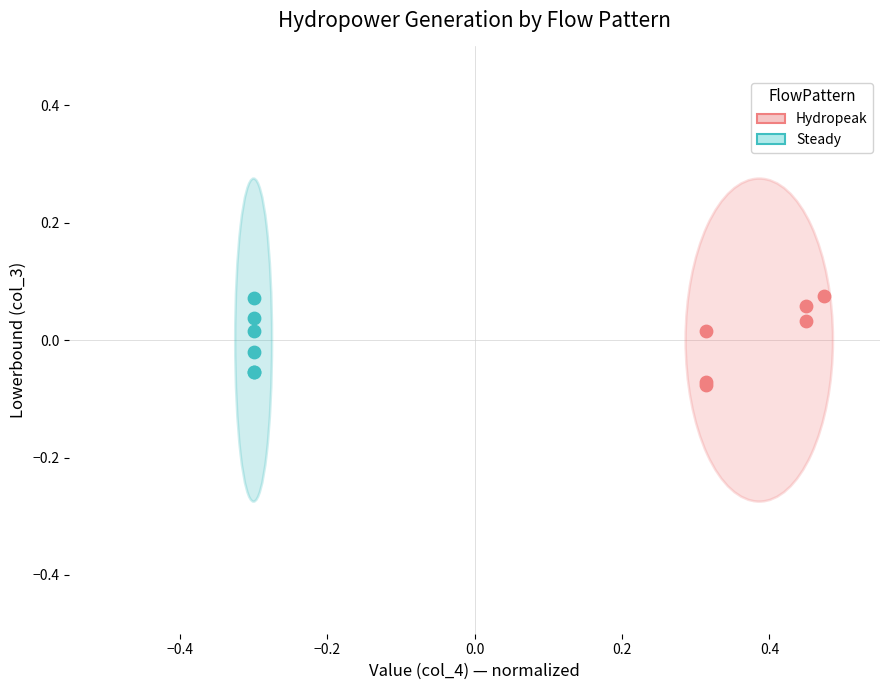

What are all the series names shown in the legend?

Hydropeak, Steady